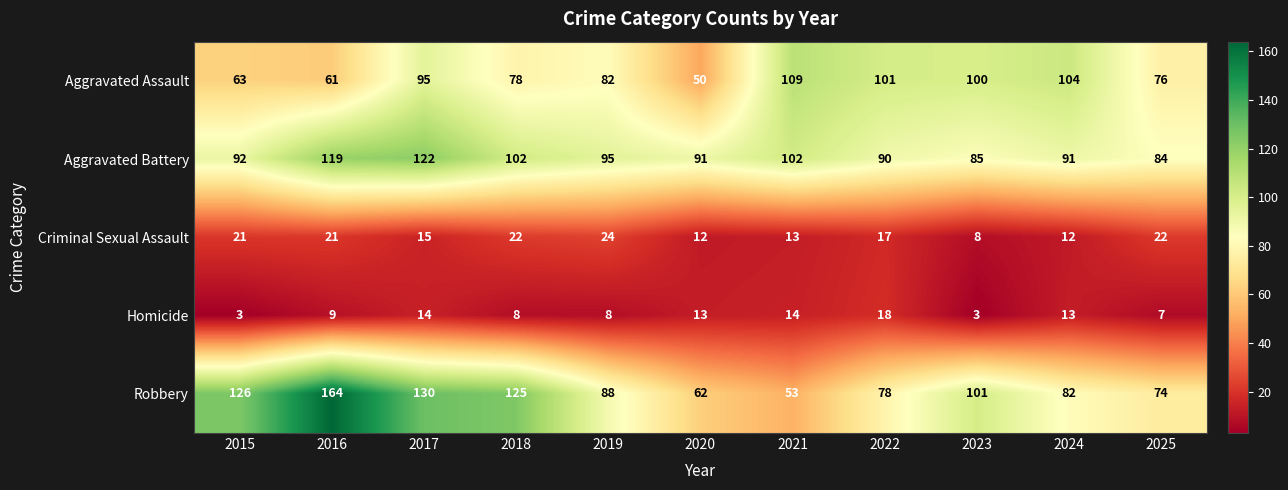

What is the spread (max minus min) of values at 2022?

84